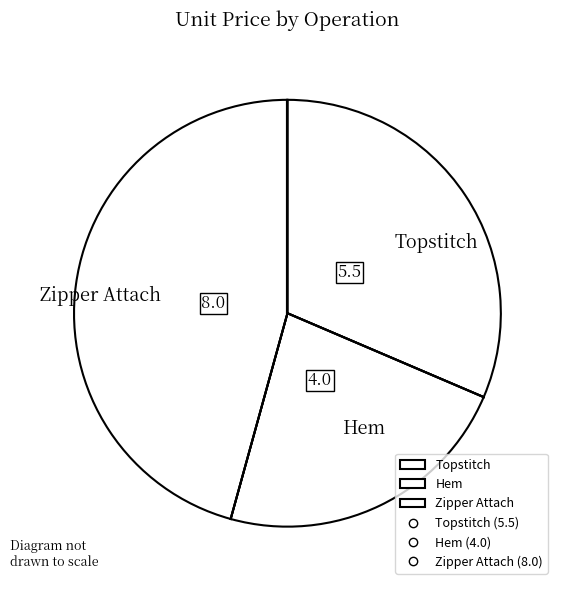

How many segments does this pie chart have?

3